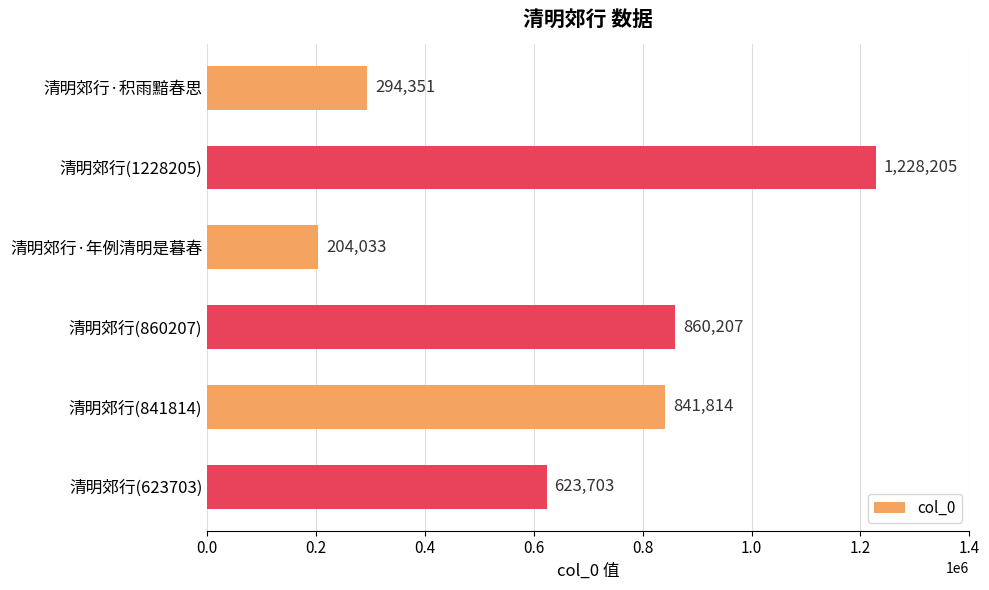

True or false: the data shows 203990 at 清明郊行(841814).

False